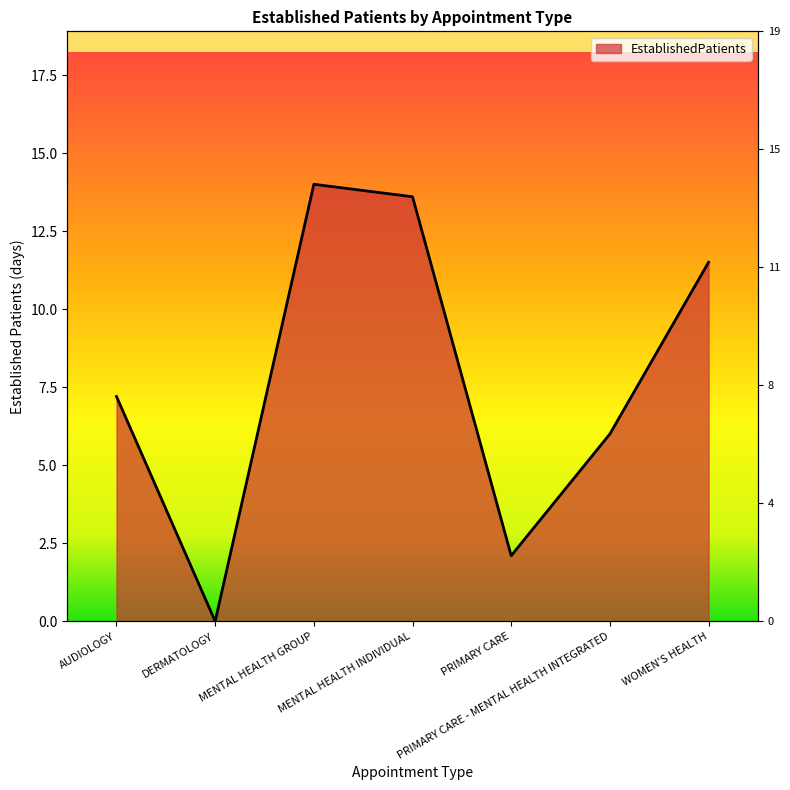

Reading left to right, extract all data points from this chart.

7.2	0.0	14.0	13.6	2.1	6.0	11.5